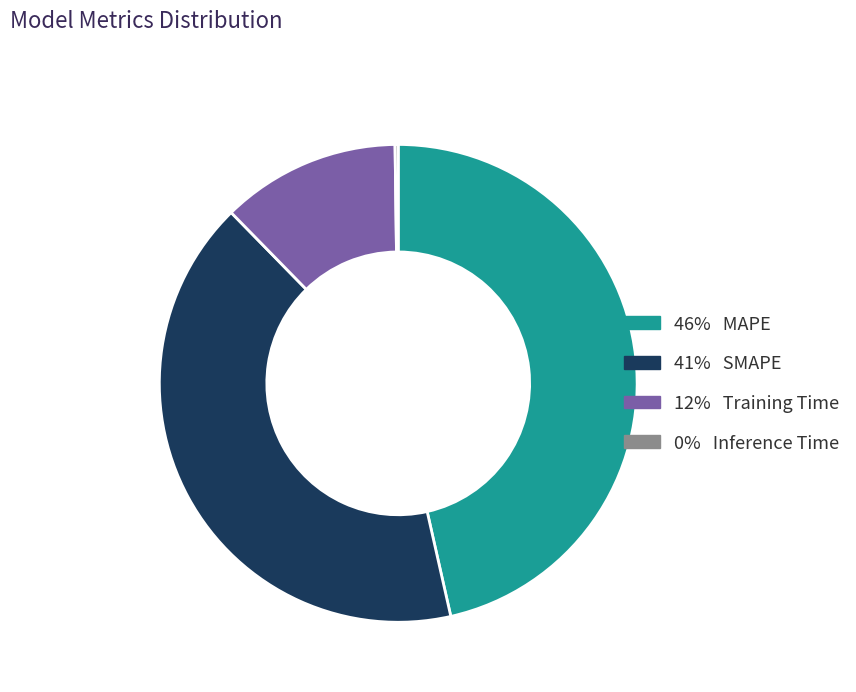

Is there any slice that represents more than half of the pie?

No